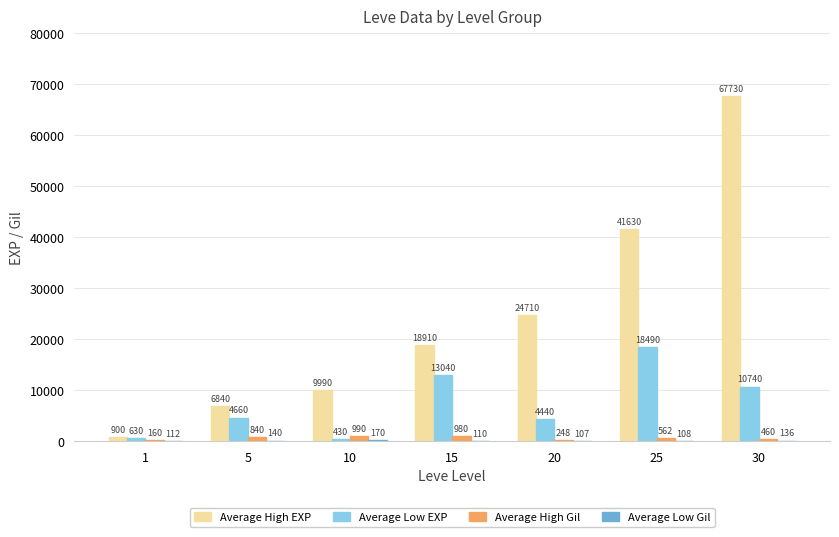

How many groups of bars are there?

7